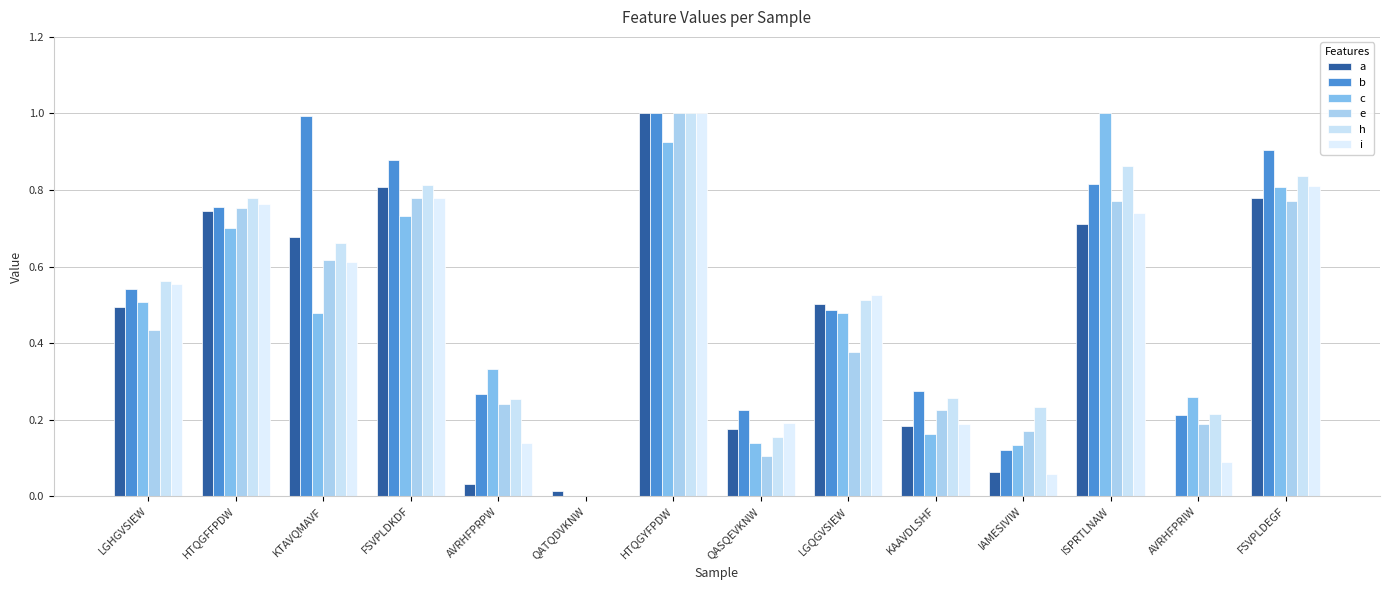

What is the label of the 7th bar from the left?

HTQGYFPDW